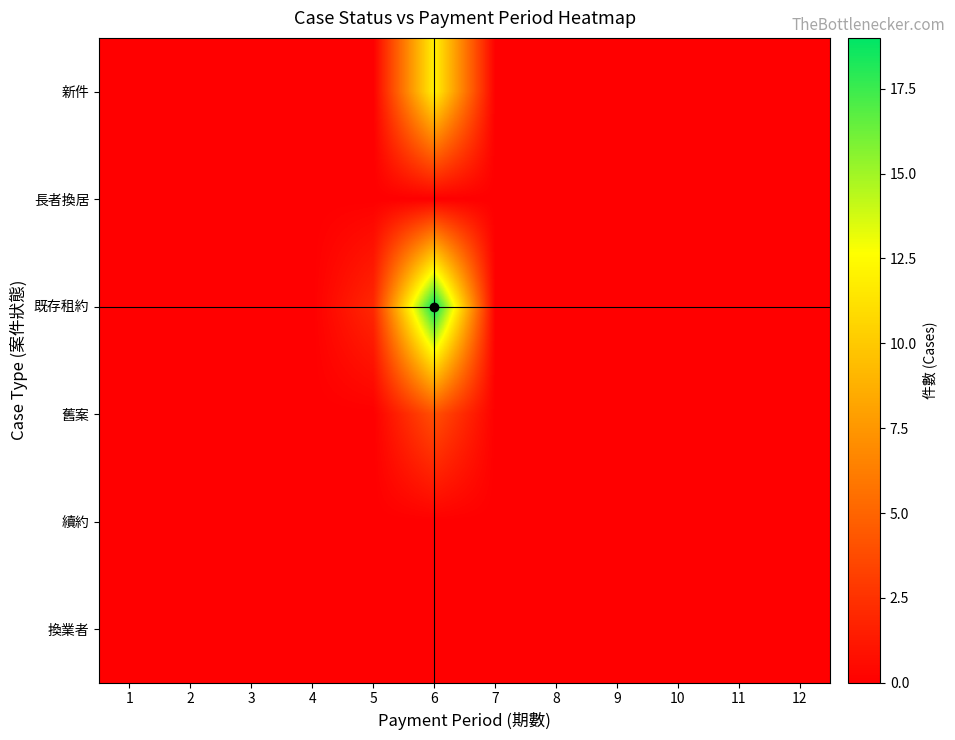

Which category has the highest value across all series?

6